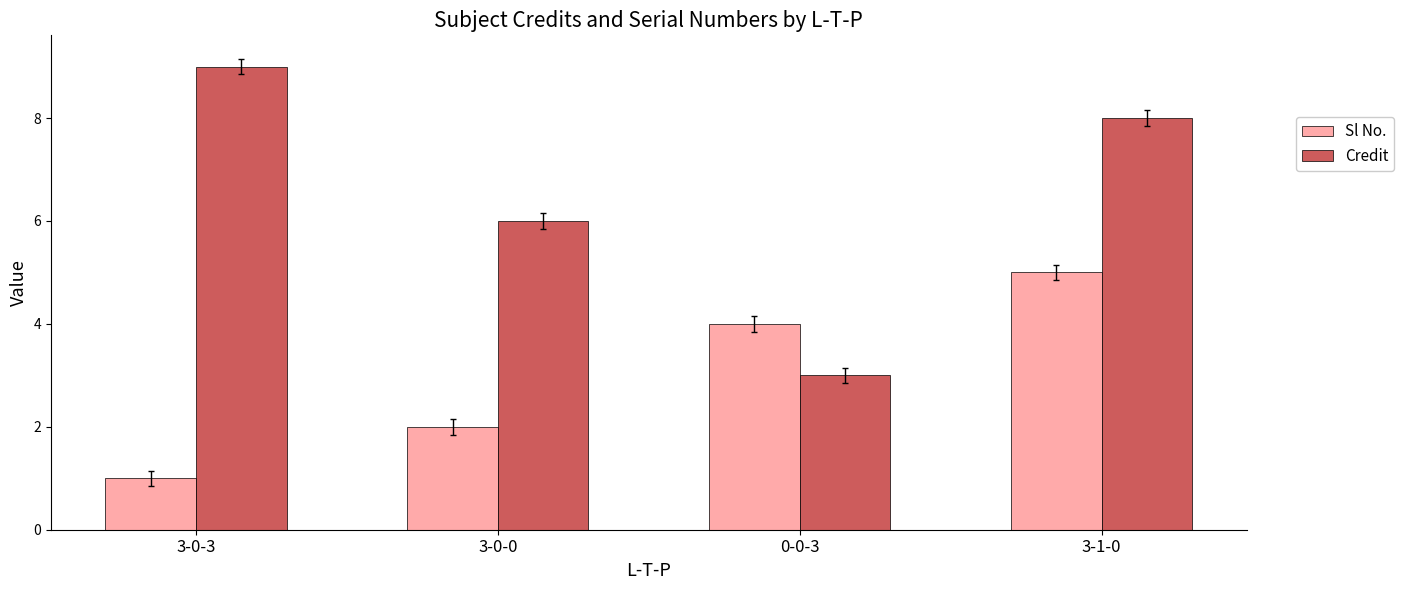

What position from the right is 3-0-0?

3